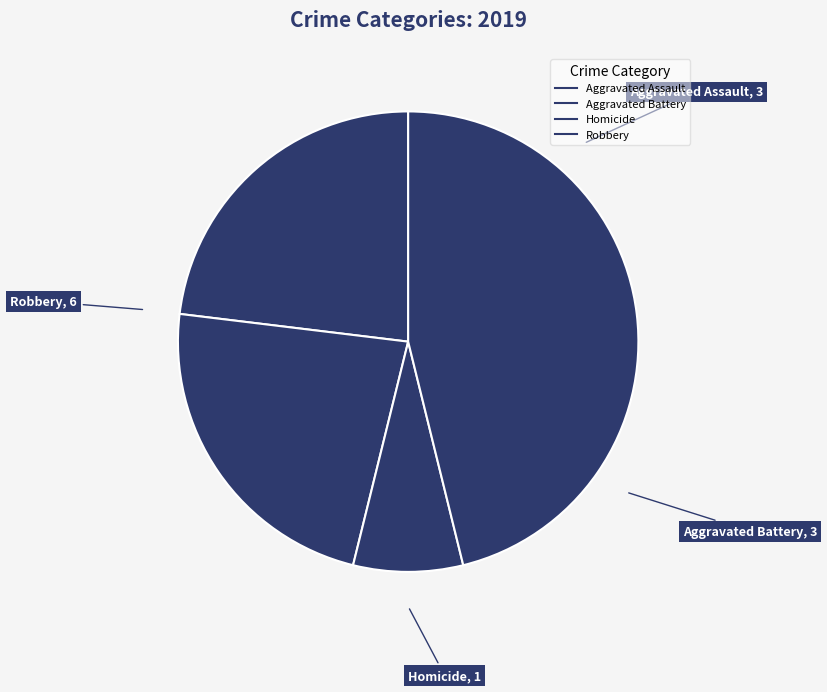

Is there a majority slice in this chart?

No